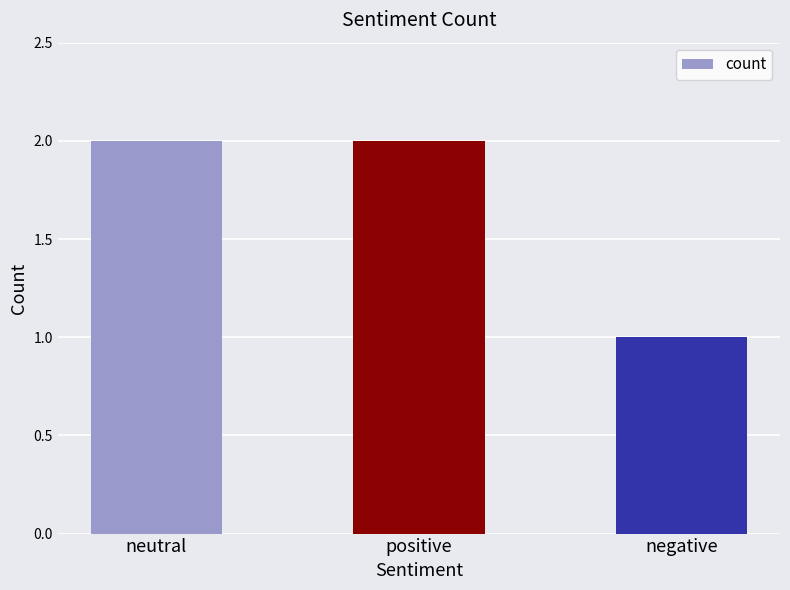

What is the label of the 1st bar from the left?

neutral